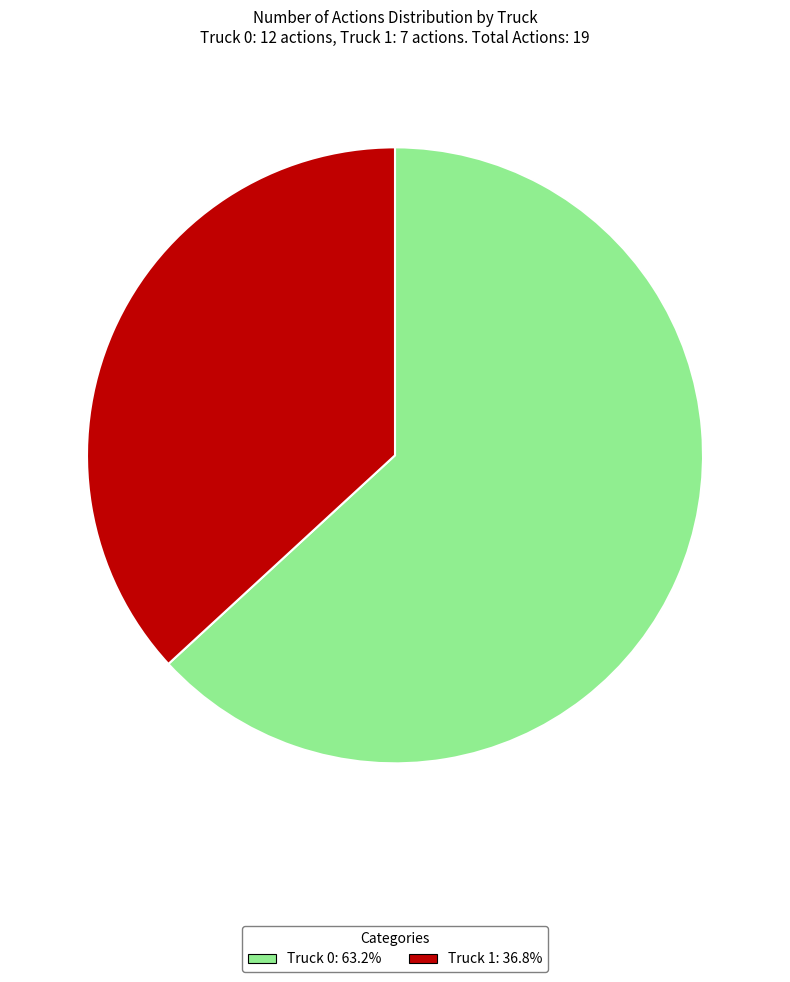

Which category has the smallest portion of the pie?

Truck 1